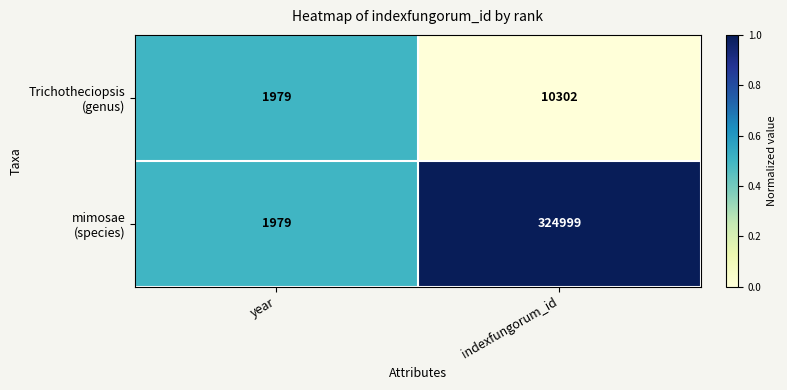

What is the total value across all series at year?

3958